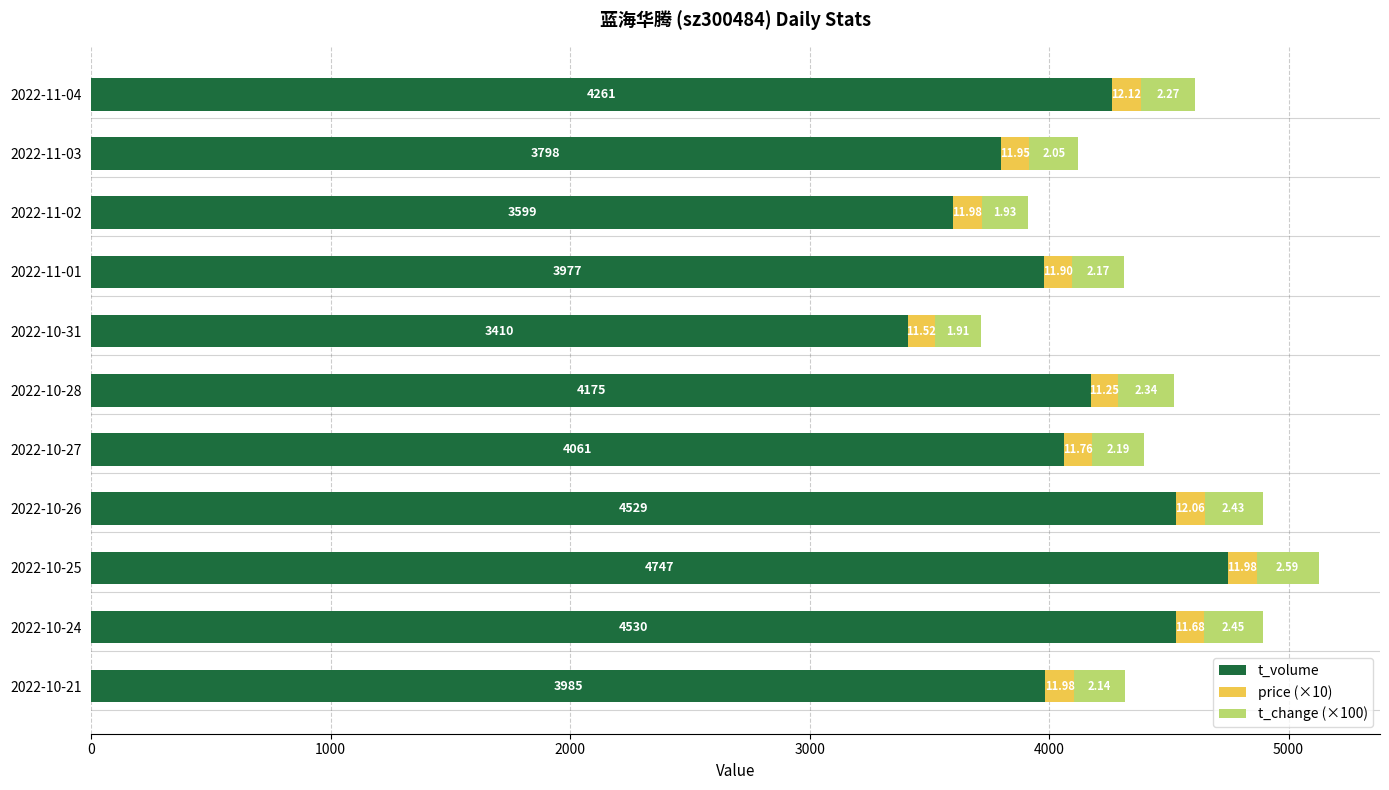

What is the difference between the maximum and minimum values in the t_volume series?

1337.0